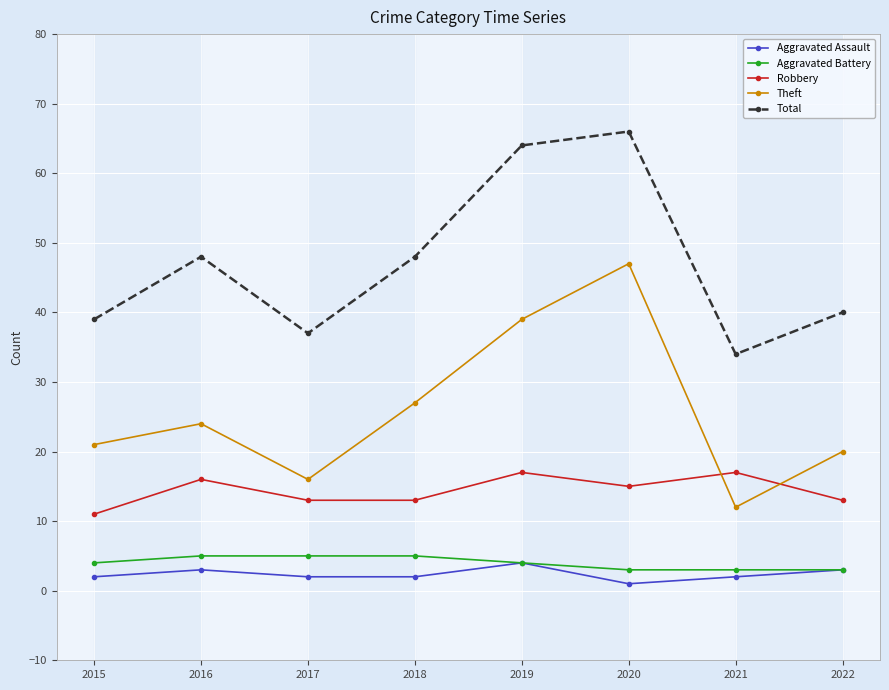

What is the greatest value displayed?

66